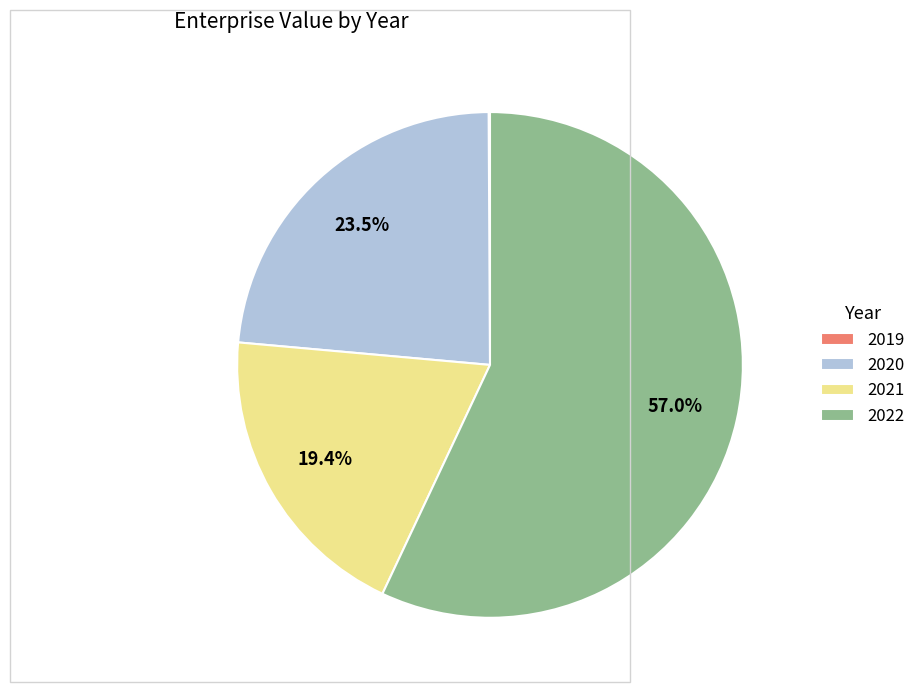

Between 2020 and 2021, which is larger?

2020